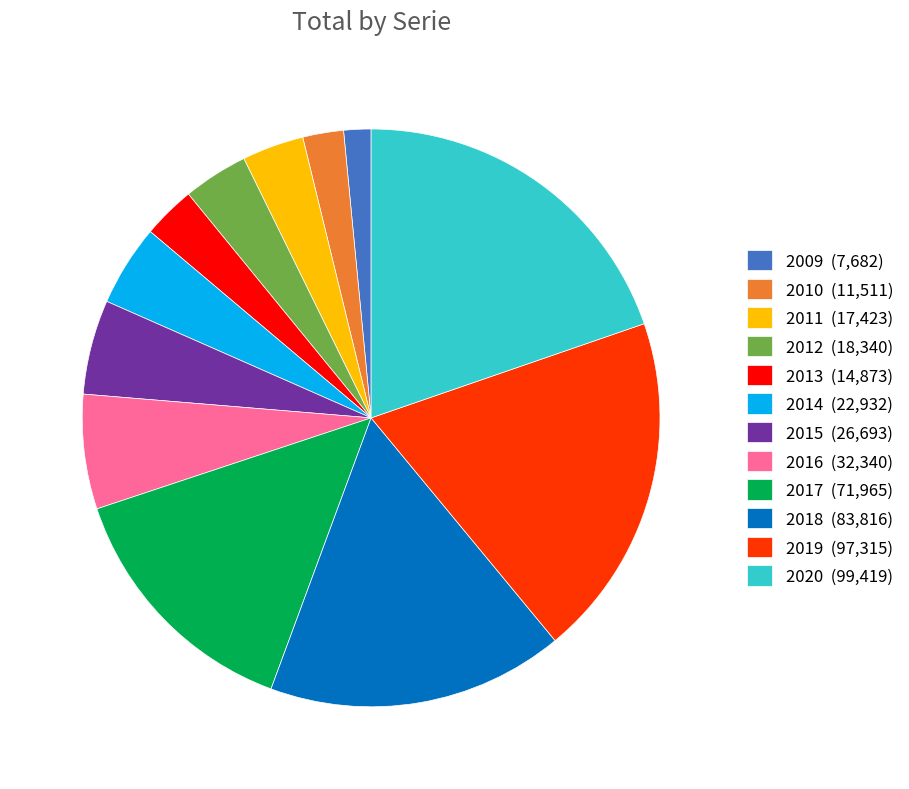

Is the sum of 2009 (7,682) and 2020 (99,419) greater than half?

No